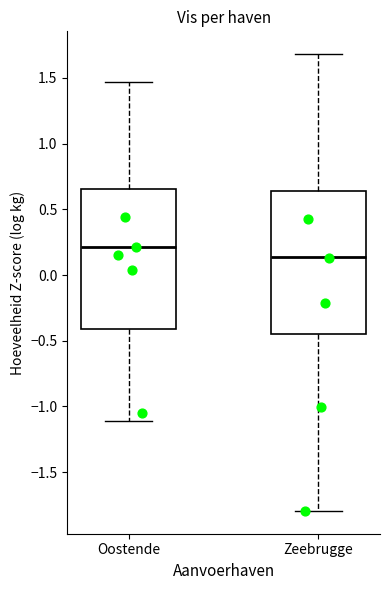

Where does the upper whisker of the box for Oostende end on the y-axis? The values are not printed on the chart, so give them approximately, as read against the axis.

1.45